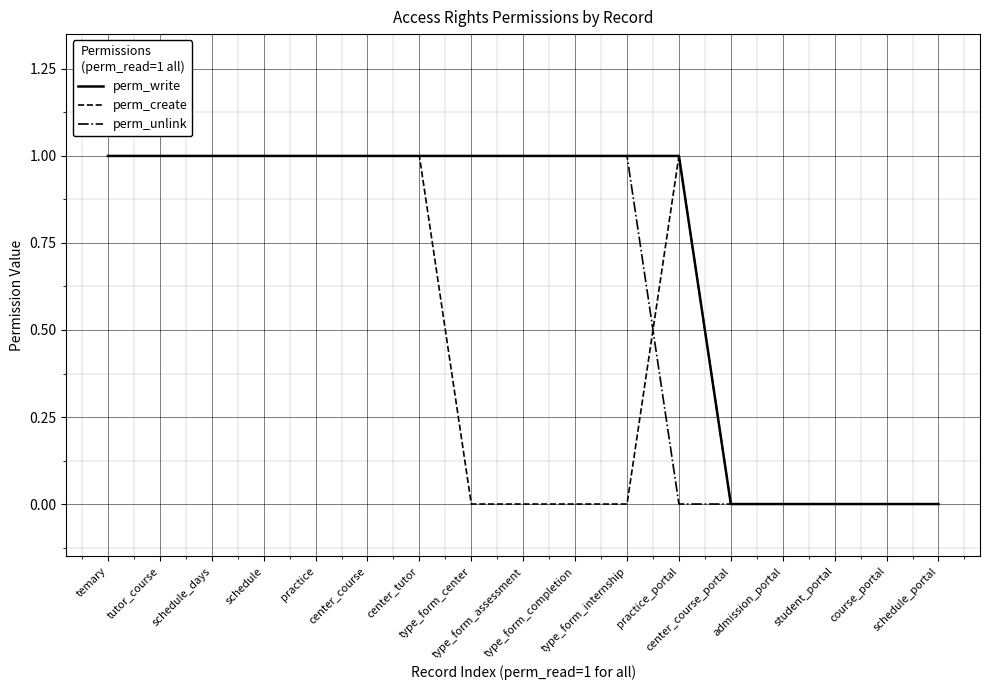

Count the number of categories in the chart.

17